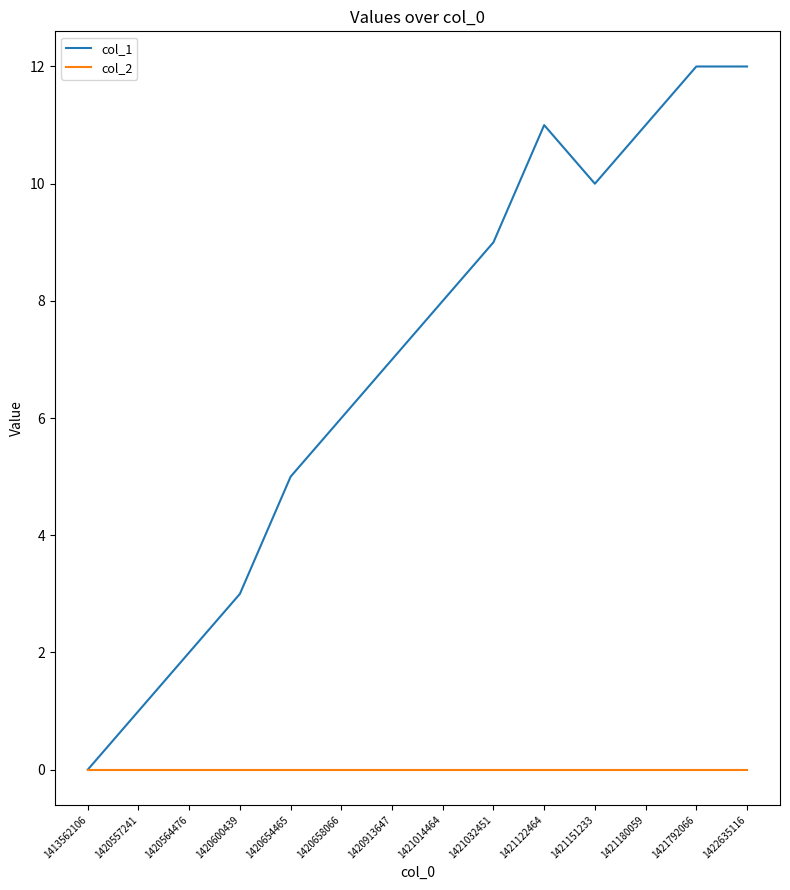

What is the greatest value displayed?

12